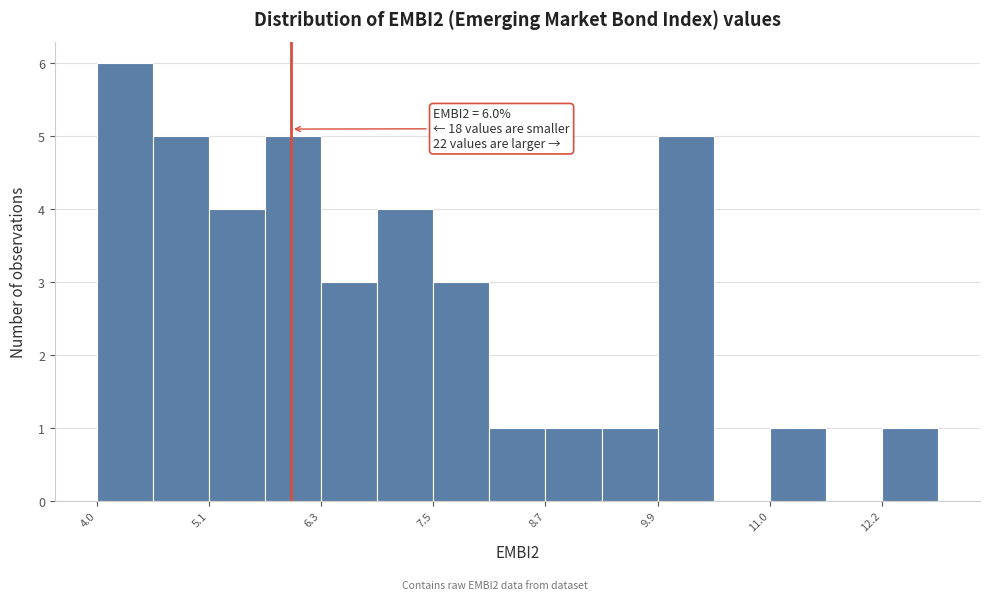

Read against the x-axis, roughly where is the centre of the tallest bar?

4.2